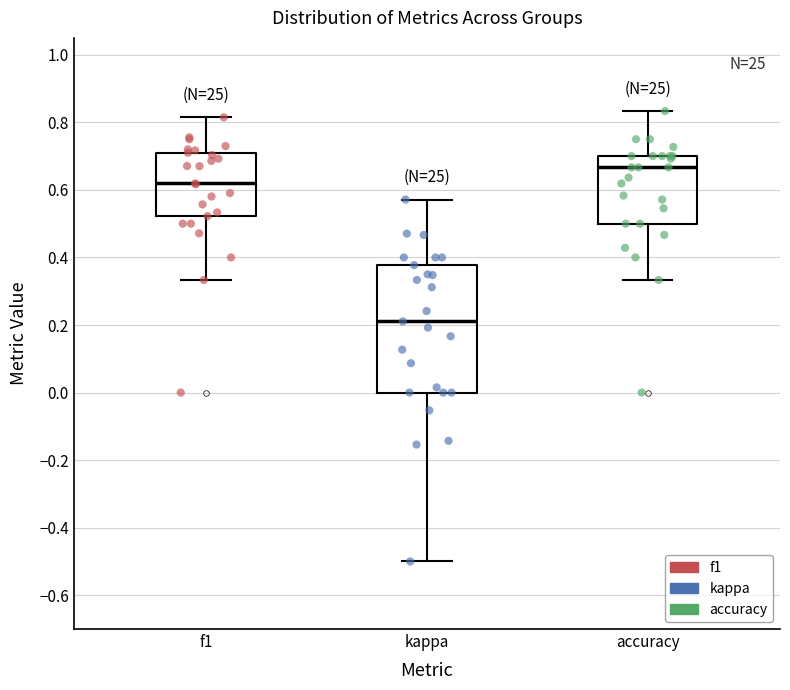

Where is the upper edge of the box for accuracy on the y-axis? The values are not printed on the chart, so give them approximately, as read against the axis.

0.70